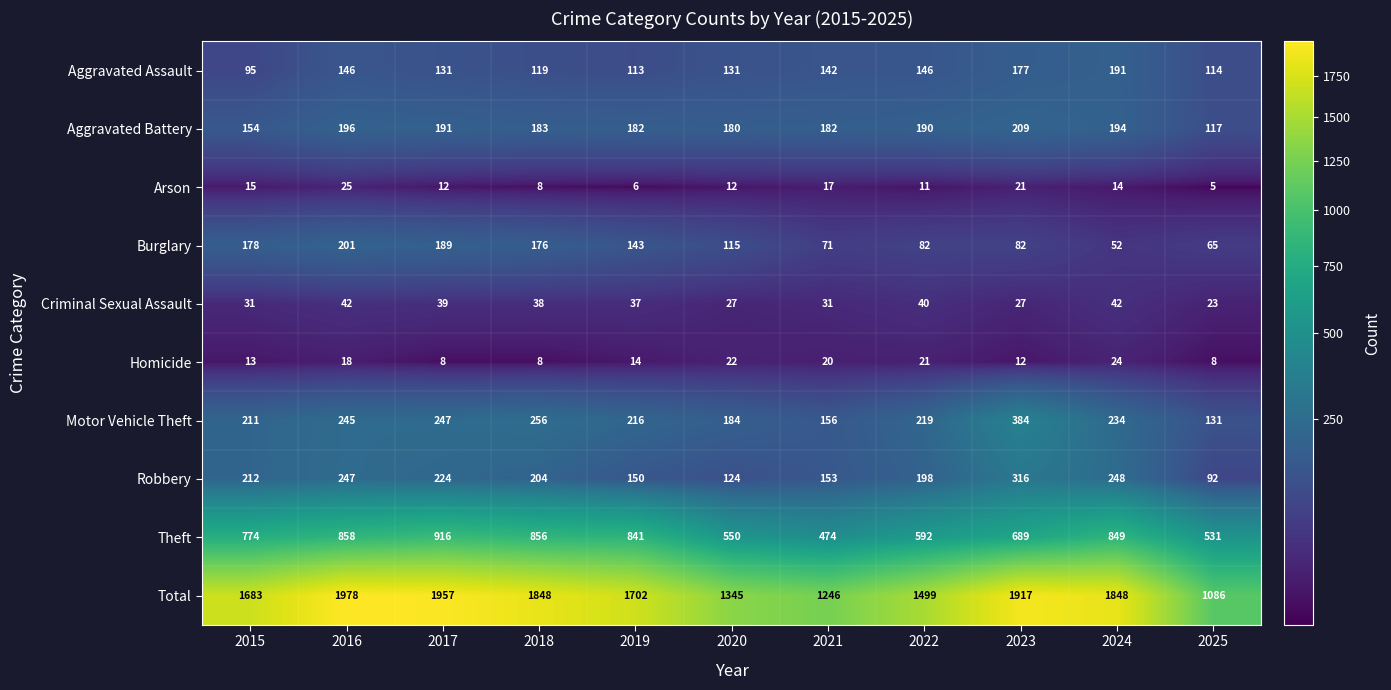

What is the difference between the maximum and minimum values in the Aggravated Assault series?

96